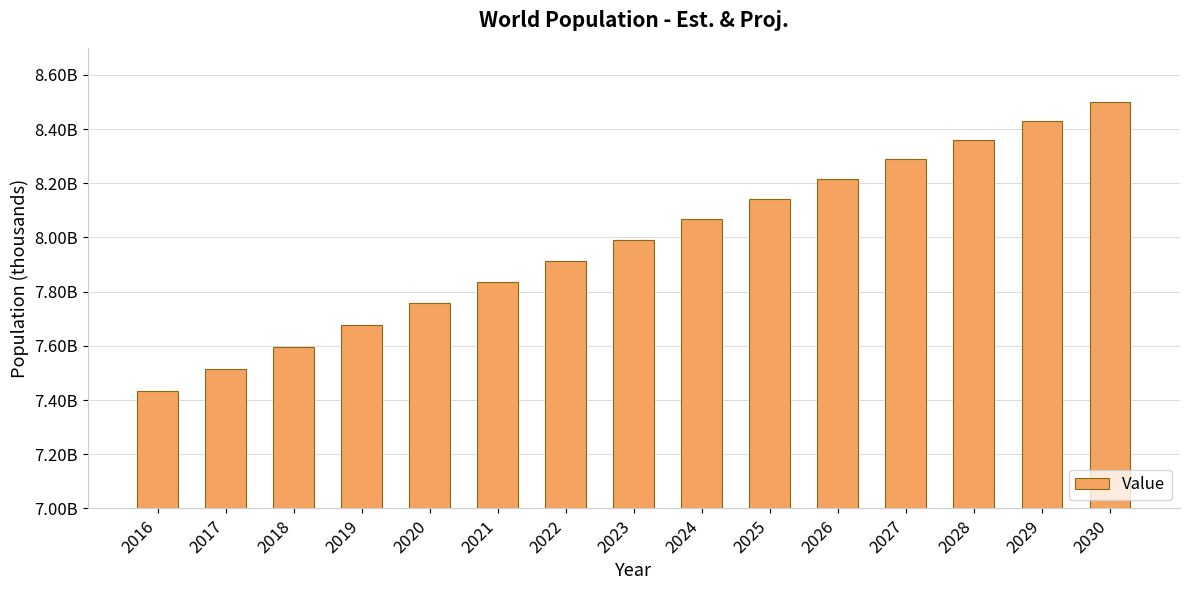

What is the approximate value at 2019?

7678174.7